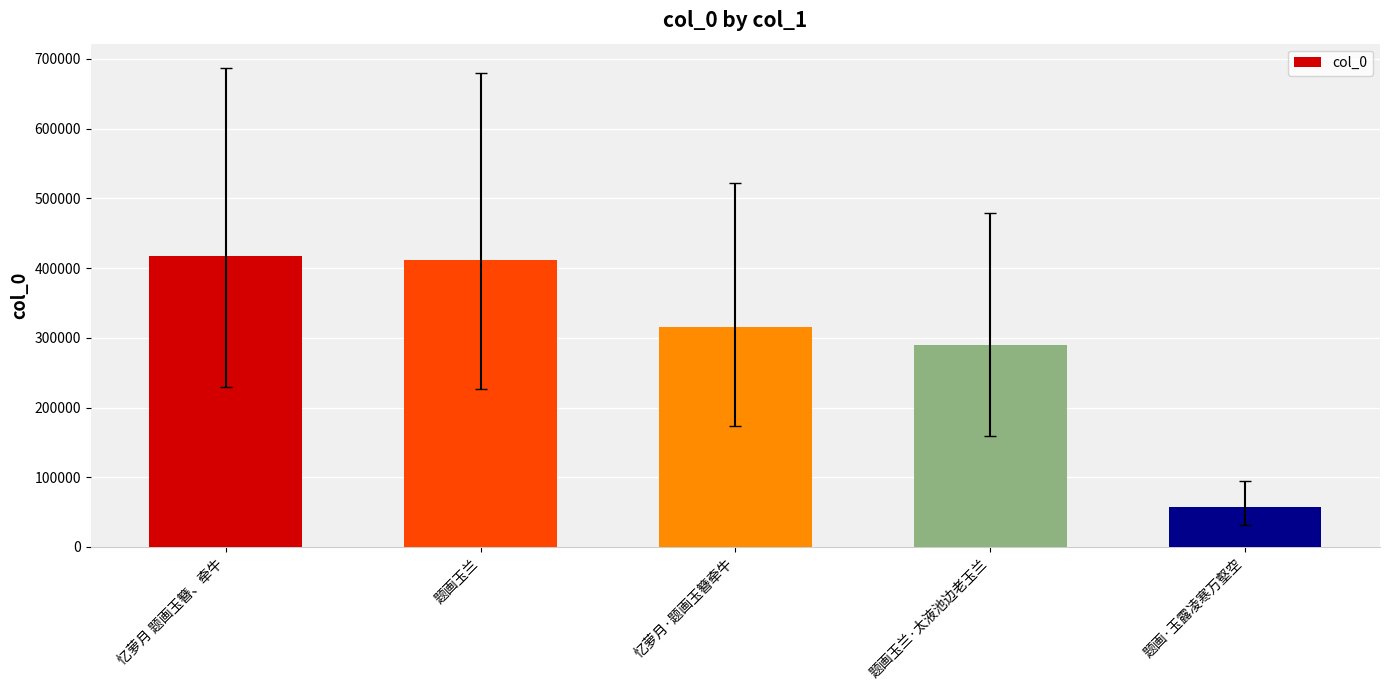

Reading left to right, transcribe all the data shown in this chart.

忆萝月 题画玉簪、牵牛=416714	题画玉兰=412003	忆萝月·题画玉簪牵牛=316213	题画玉兰·太液池边老玉兰=290200	题画·玉露凌寒万壑空=57571